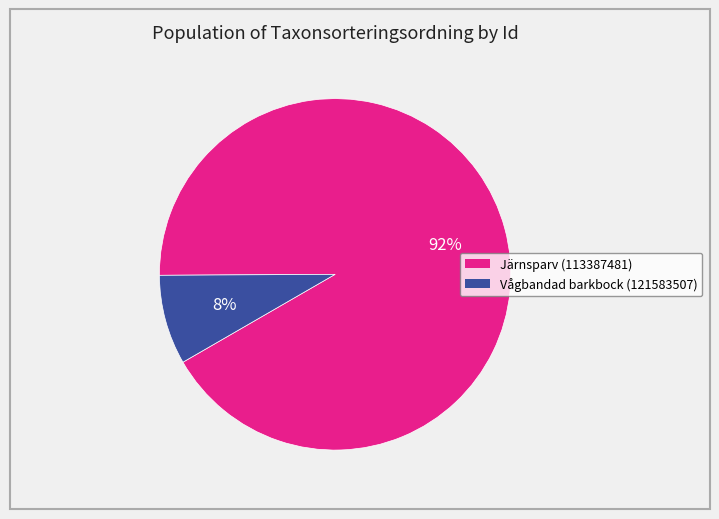

Which has a higher value, Järnsparv (113387481) or Vågbandad barkbock (121583507)?

Järnsparv (113387481)